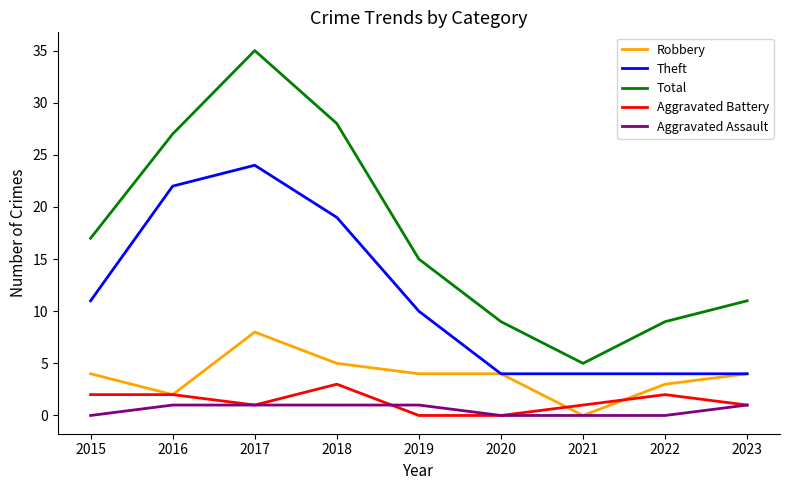

Which category has the highest value in the Robbery series?

2017